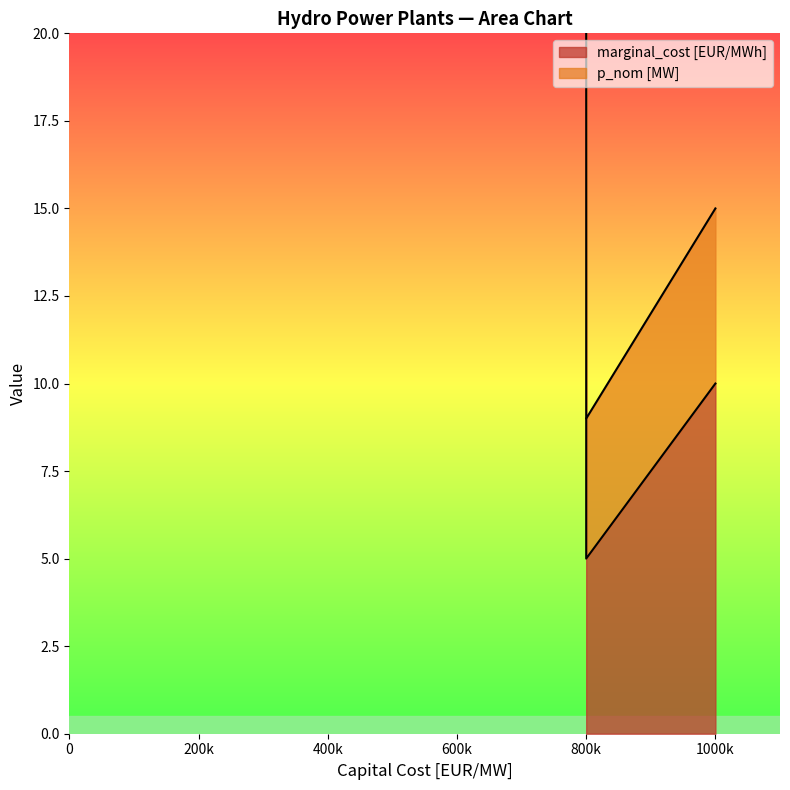

What is the average value of the marginal_cost [EUR/MWh] series?

8